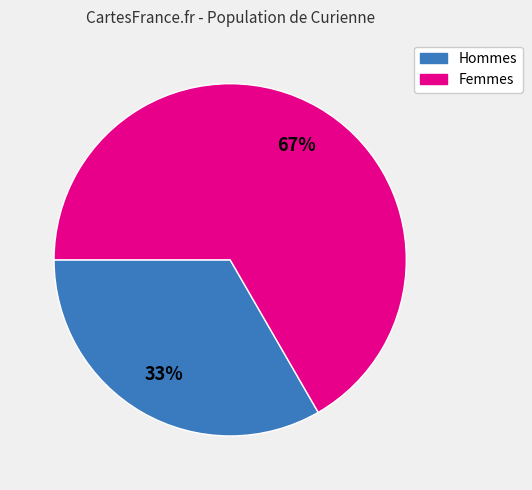

Count the number of slices in the pie.

2